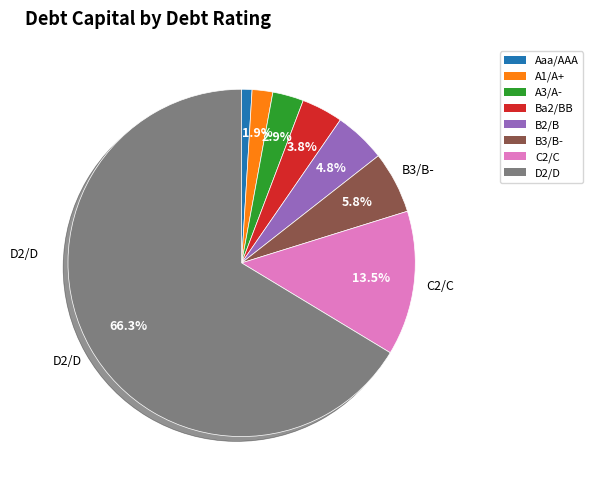

Between A1/A+ and C2/C, which is larger?

C2/C